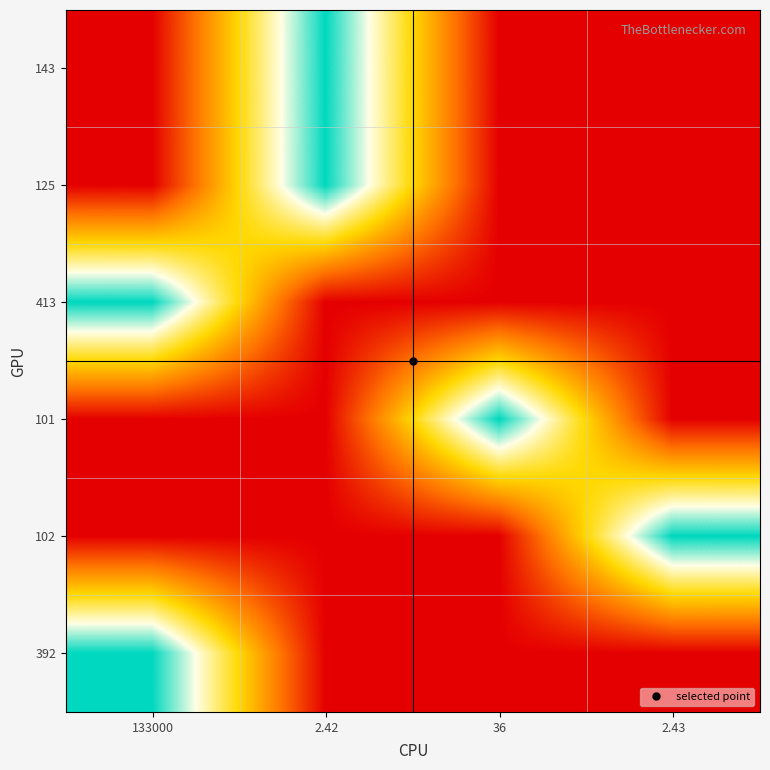

What is the total value across all series at 2.43?

48.1